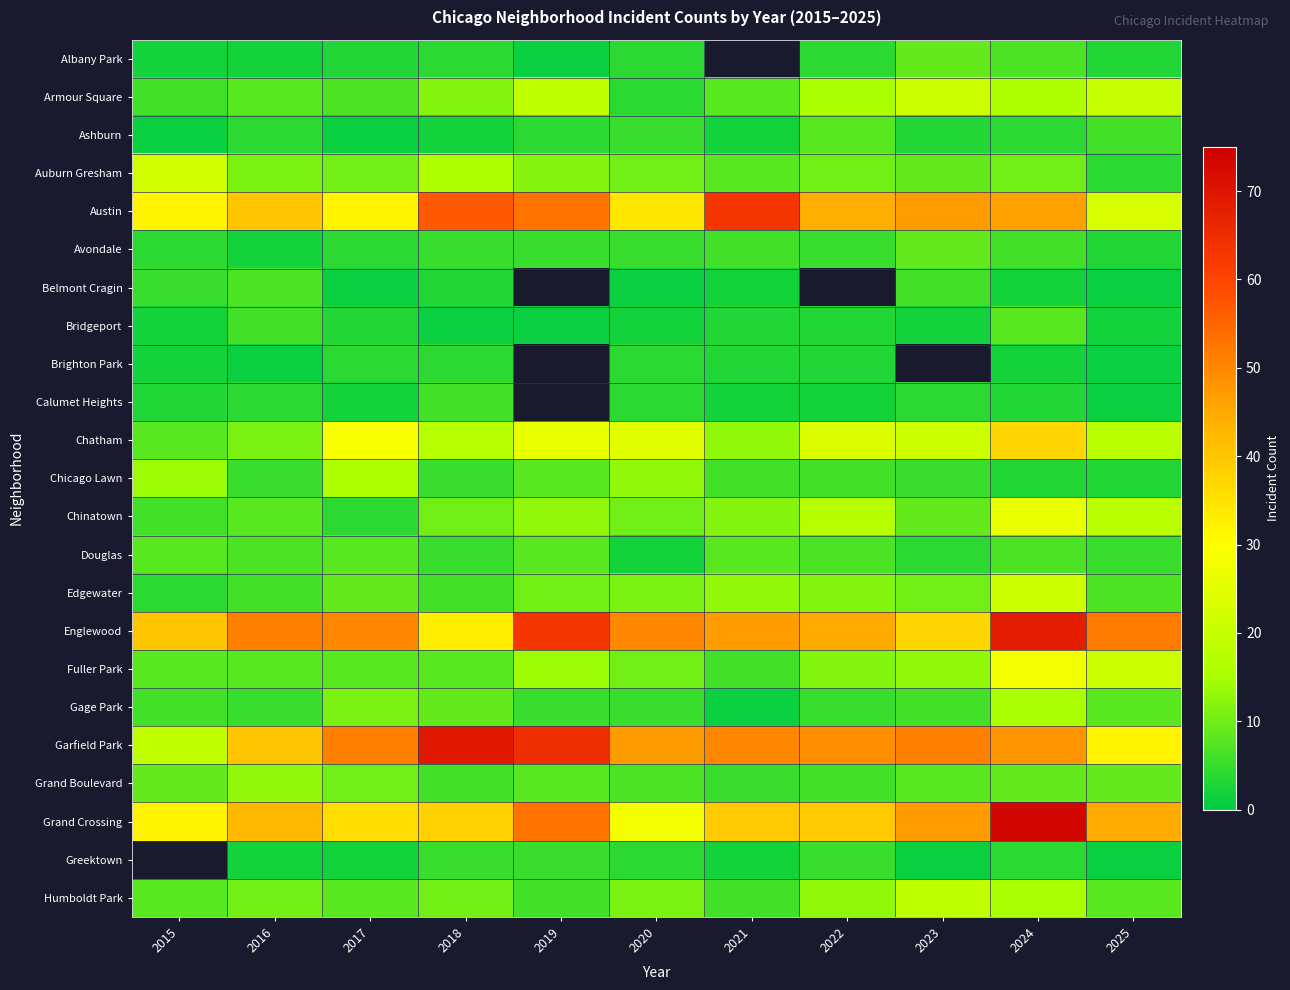

Which category has the highest value across all series?

2024